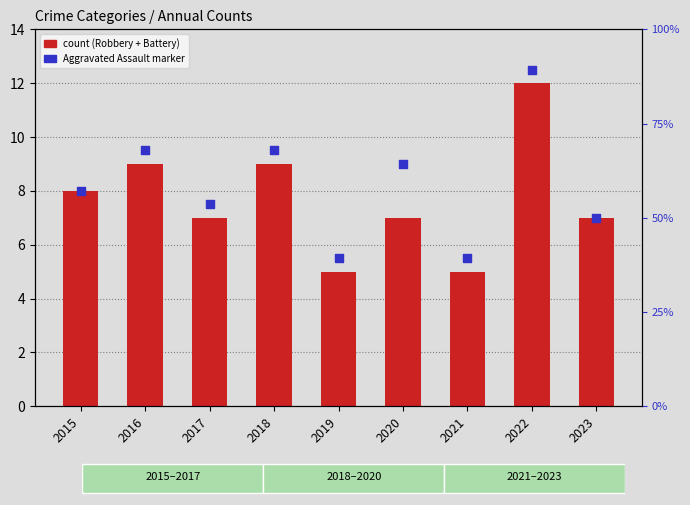

Which series reaches the minimum Y coordinate?

Robbery